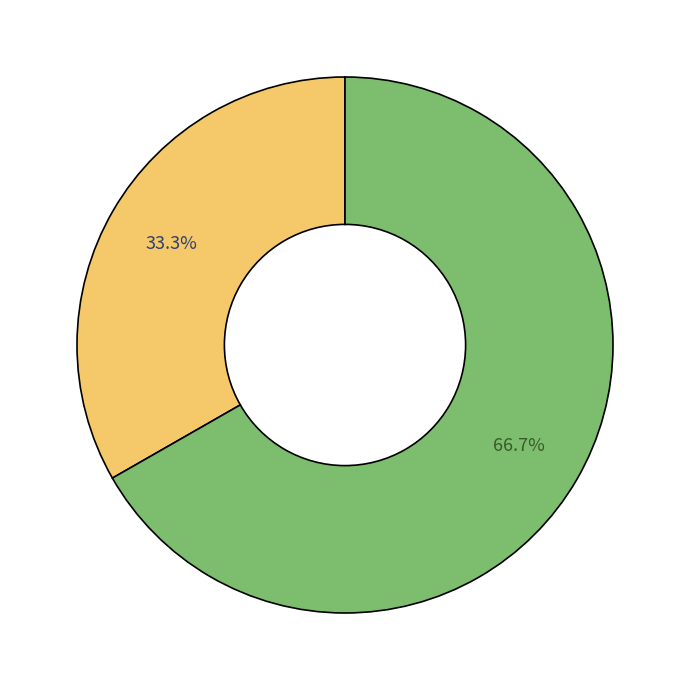

Is there any slice that represents more than half of the pie?

Yes